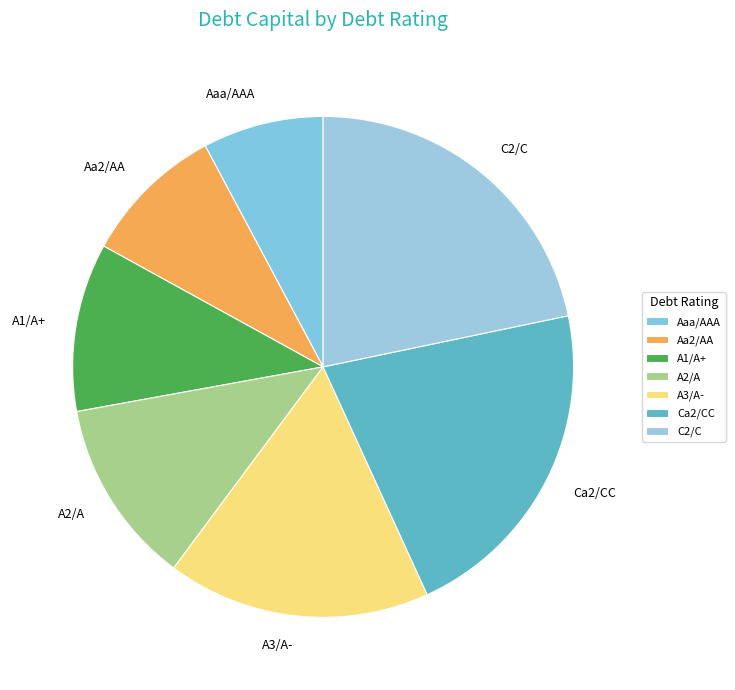

Is it true that Ca2/CC is 13% of the pie?

False